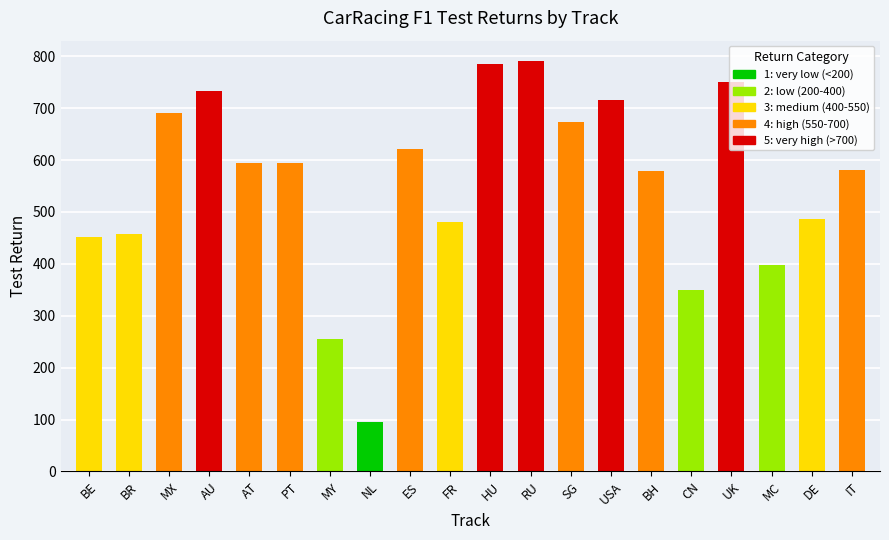

What is the maximum value shown in the chart?

790.4